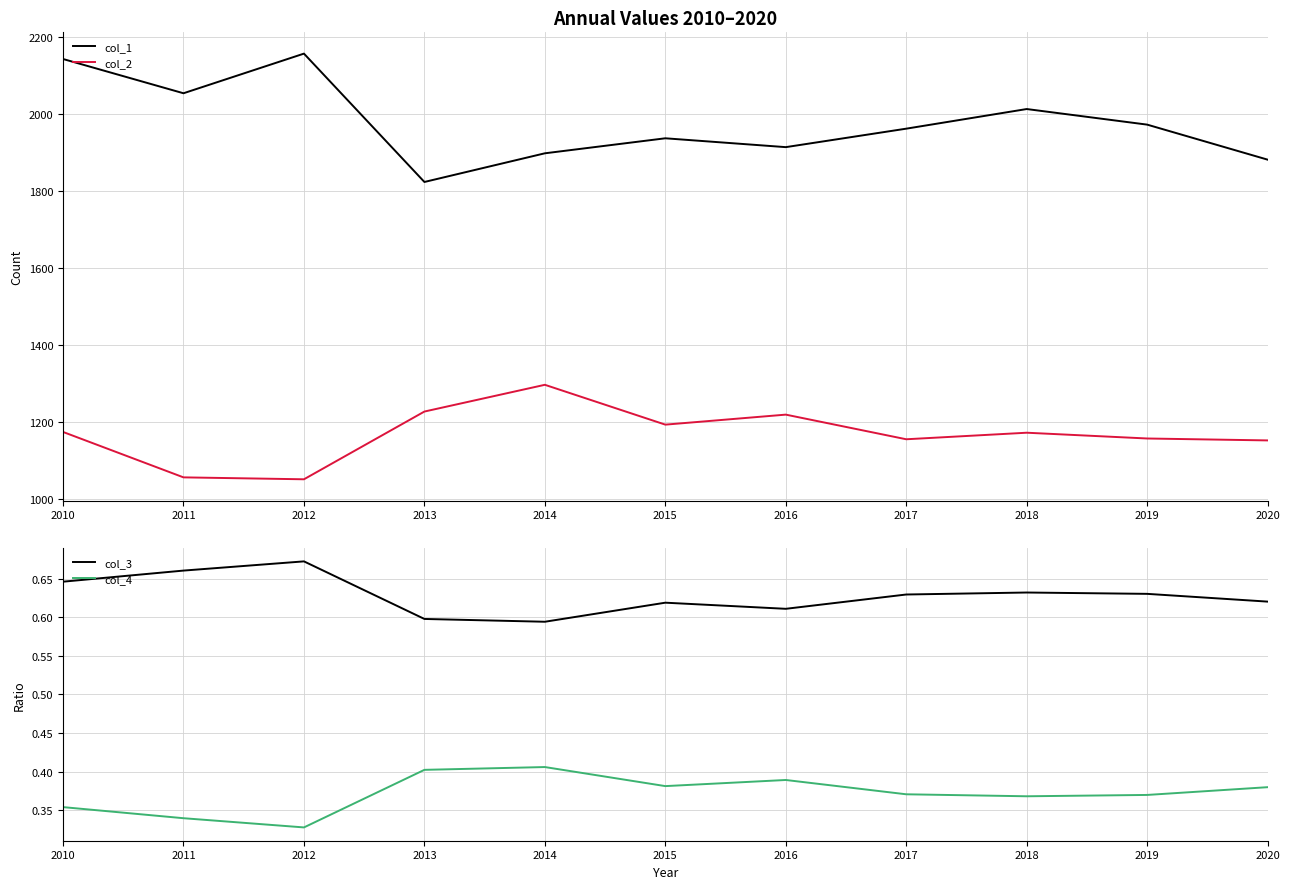

How many values in the col_2 series are below 1173?

5